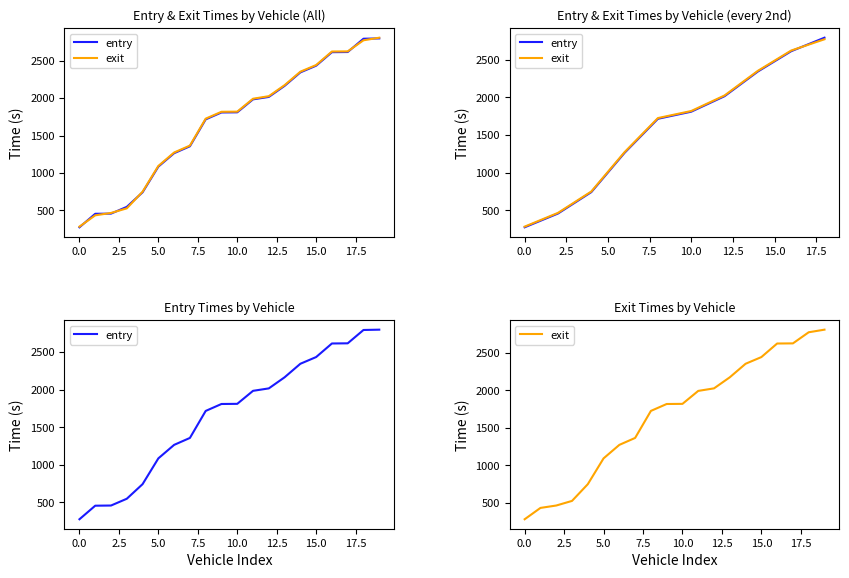

Between 14 and 17, which is larger?

17